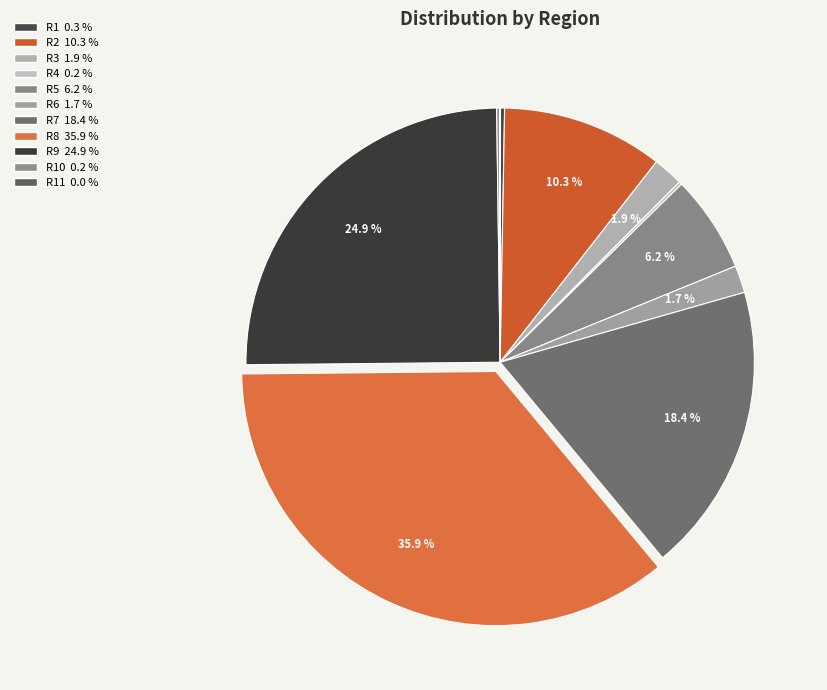

Which category has the biggest portion of the pie?

R8